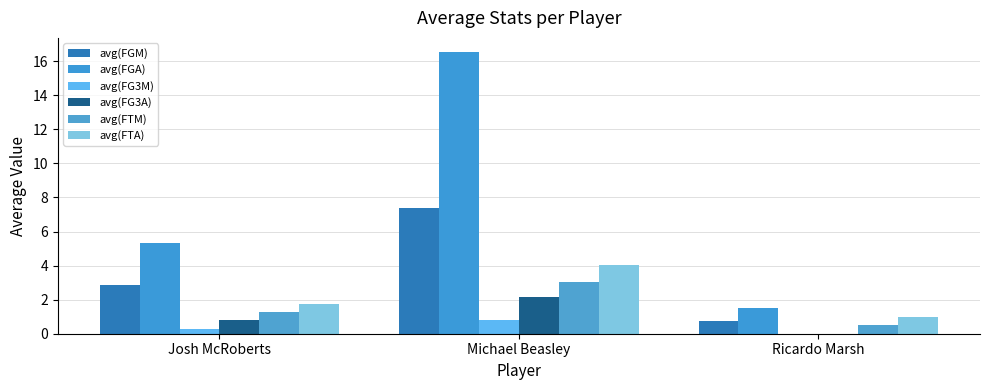

How many data points in avg(FTM) are above 1?

2